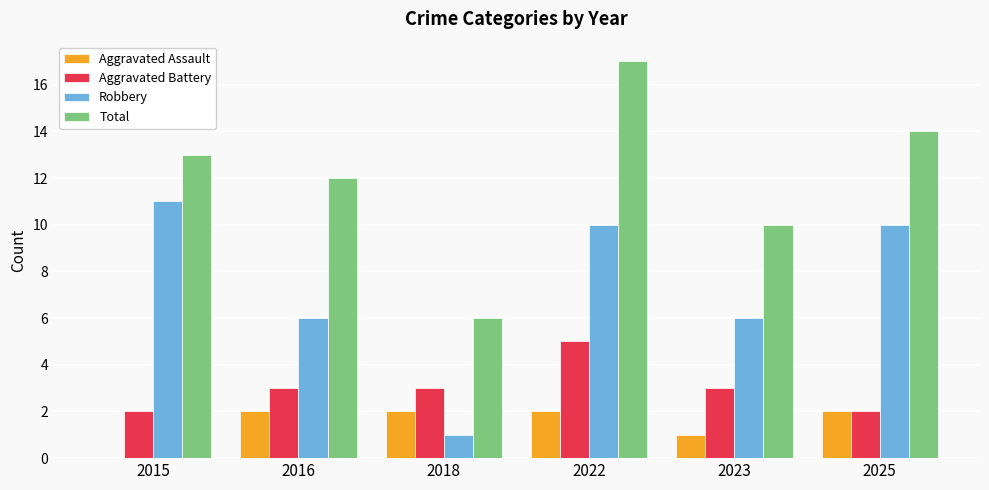

How many Aggravated Assault values are between 1 and 2?

5